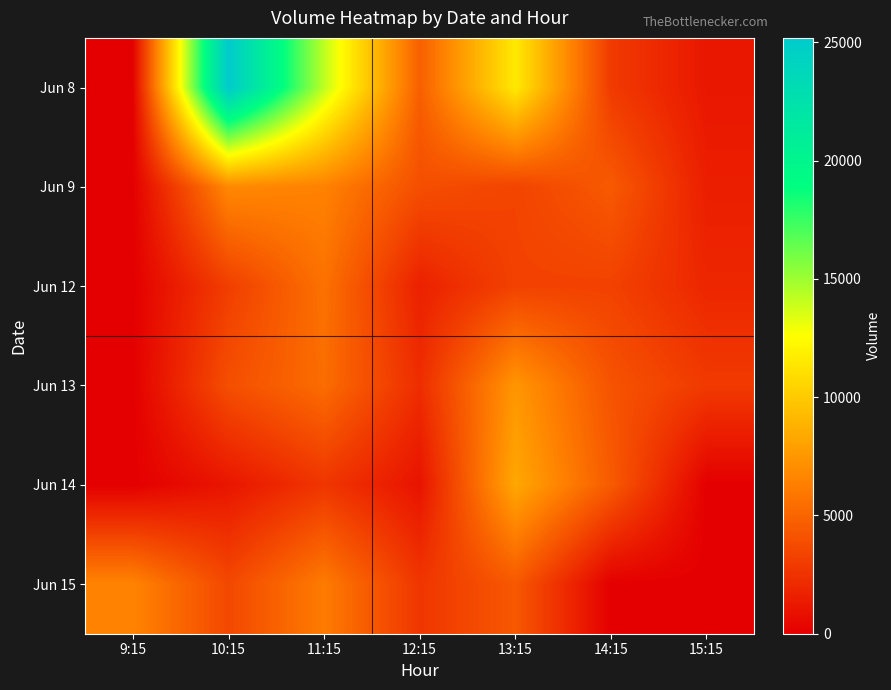

Reading right to left, extract all data points from this chart.

Jun 8: 15:15=1145	14:15=2899	13:15=11530	12:15=4720	11:15=14215	10:15=25188	9:15=0
Jun 9: 15:15=1511	14:15=4455	13:15=3360	12:15=3906	11:15=6441	10:15=6787	9:15=0
Jun 12: 15:15=1922	14:15=3264	13:15=3282	12:15=1637	11:15=5622	10:15=3092	9:15=0
Jun 13: 15:15=2880	14:15=4138	13:15=7424	12:15=2242	11:15=5397	10:15=3907	9:15=0
Jun 14: 15:15=0	14:15=4500	13:15=8291	12:15=979	11:15=2658	10:15=1087	9:15=0
Jun 15: 15:15=0	14:15=0	13:15=4385	12:15=2685	11:15=6117	10:15=3590	9:15=6541